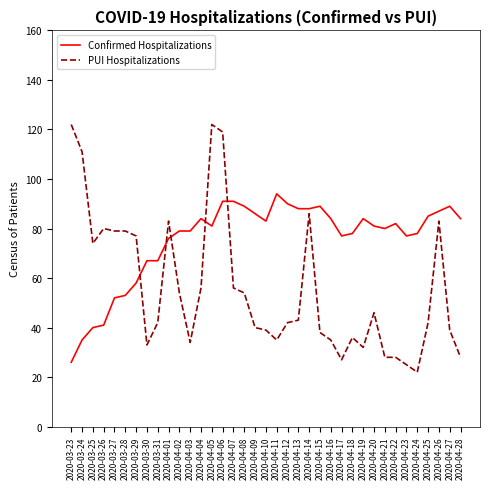

The PUI Hospitalizations series shows 30 at 2020-04-20. True or false?

False